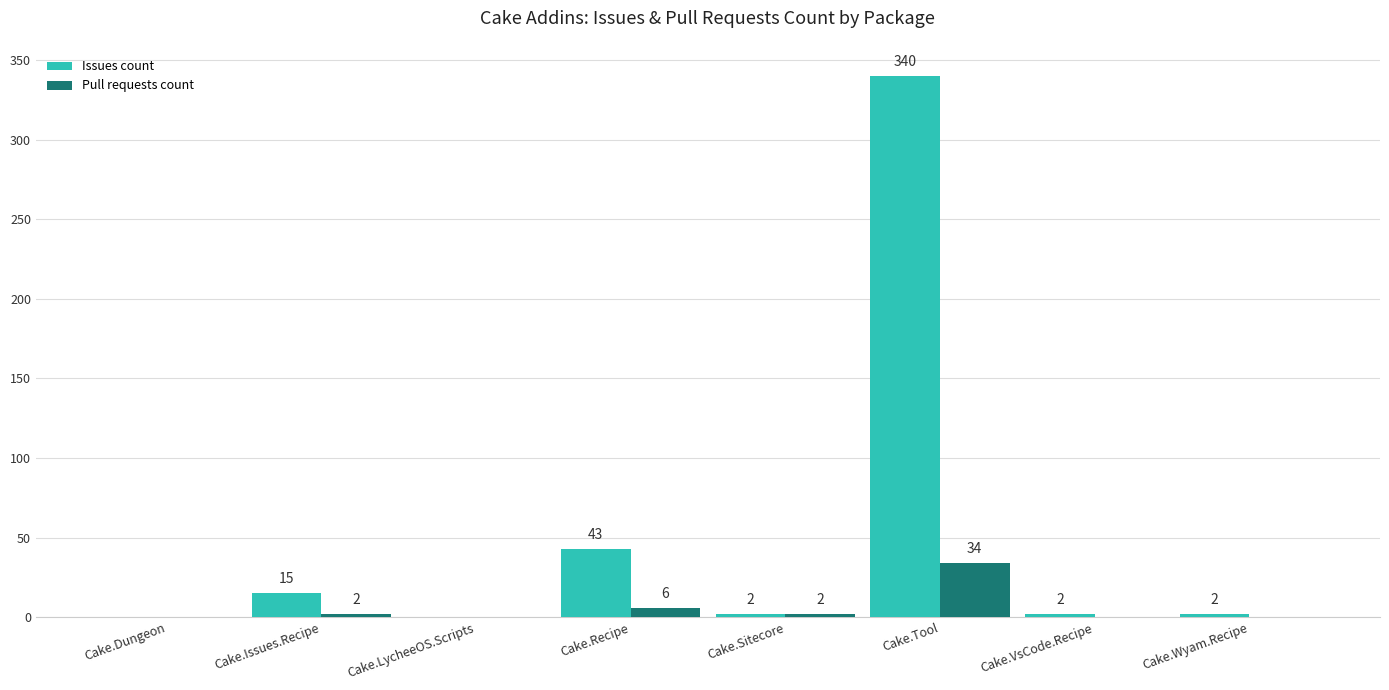

Between Cake.Dungeon and Cake.Recipe, which series saw the biggest shift?

Issues count